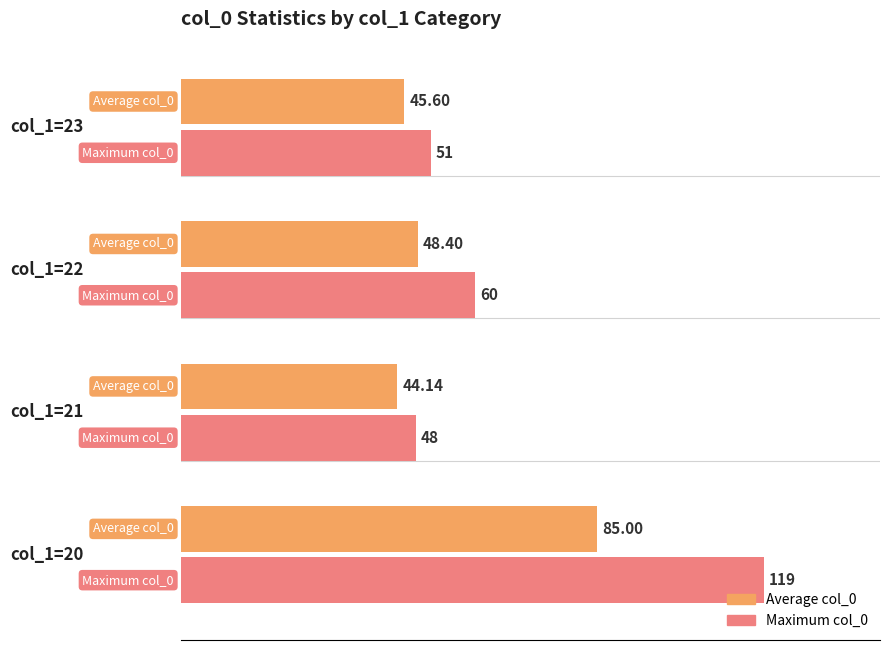

What is the sum of all Maximum col_0 values?

278.0